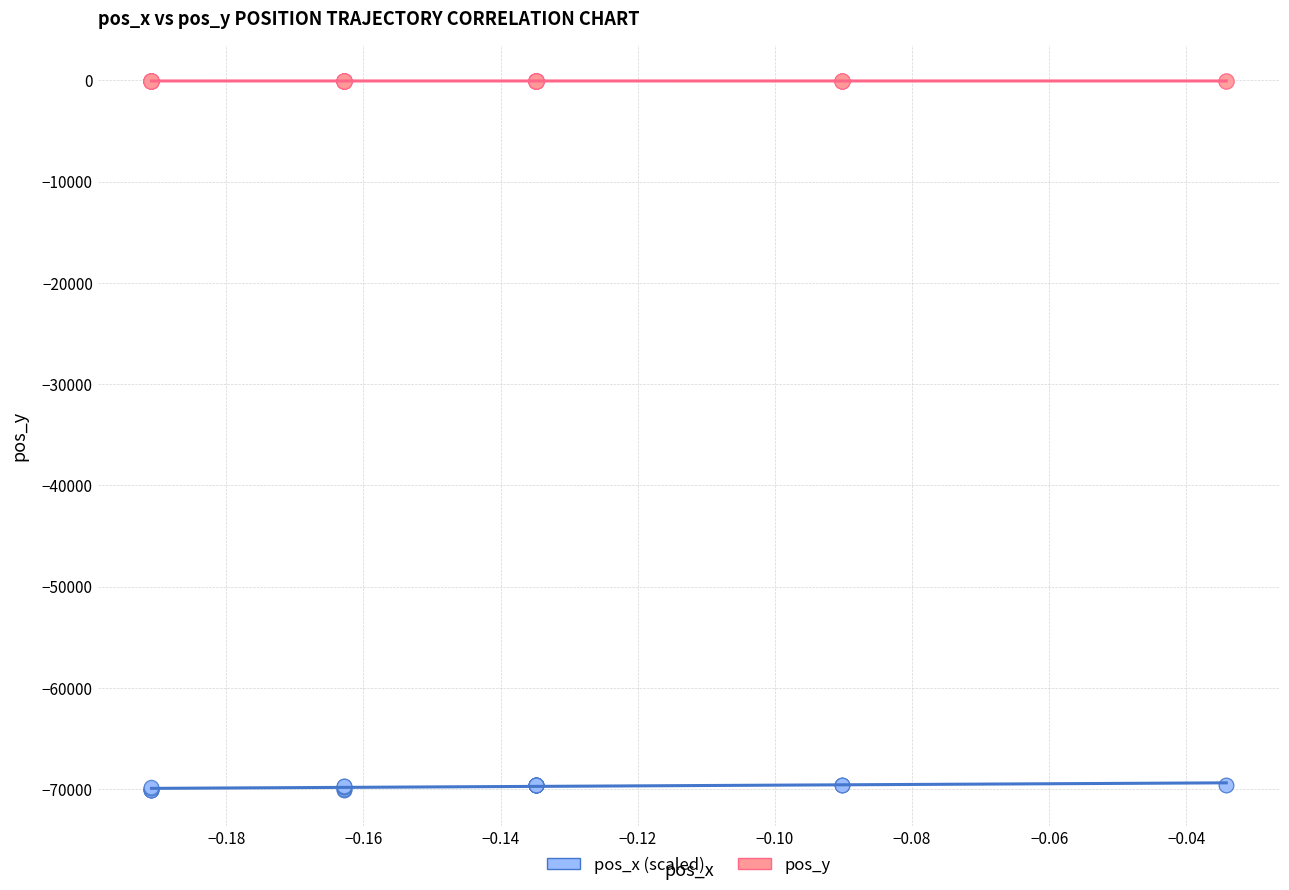

Which series reaches the maximum Y coordinate?

pos_y